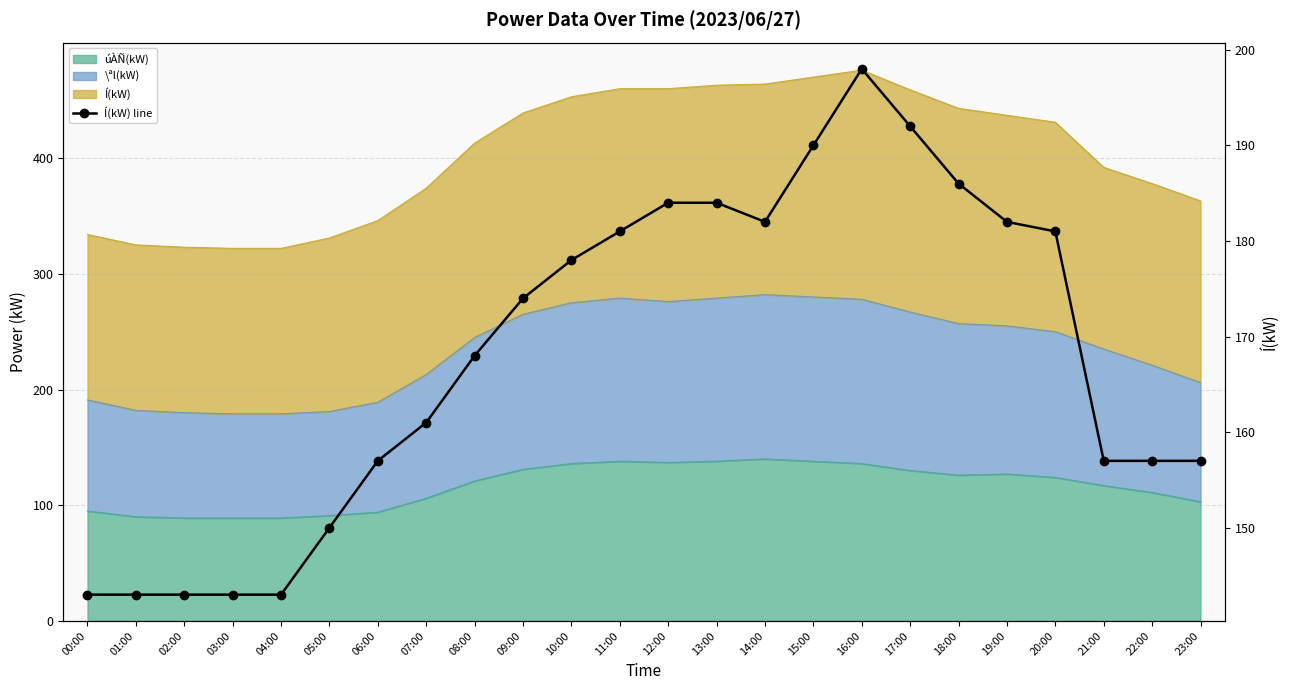

List the labels in order of value, smallest first.

00:00, 01:00, 02:00, 03:00, 04:00, 05:00, 06:00, 21:00, 22:00, 23:00, 07:00, 08:00, 09:00, 10:00, 11:00, 20:00, 14:00, 19:00, 12:00, 13:00, 18:00, 15:00, 17:00, 16:00